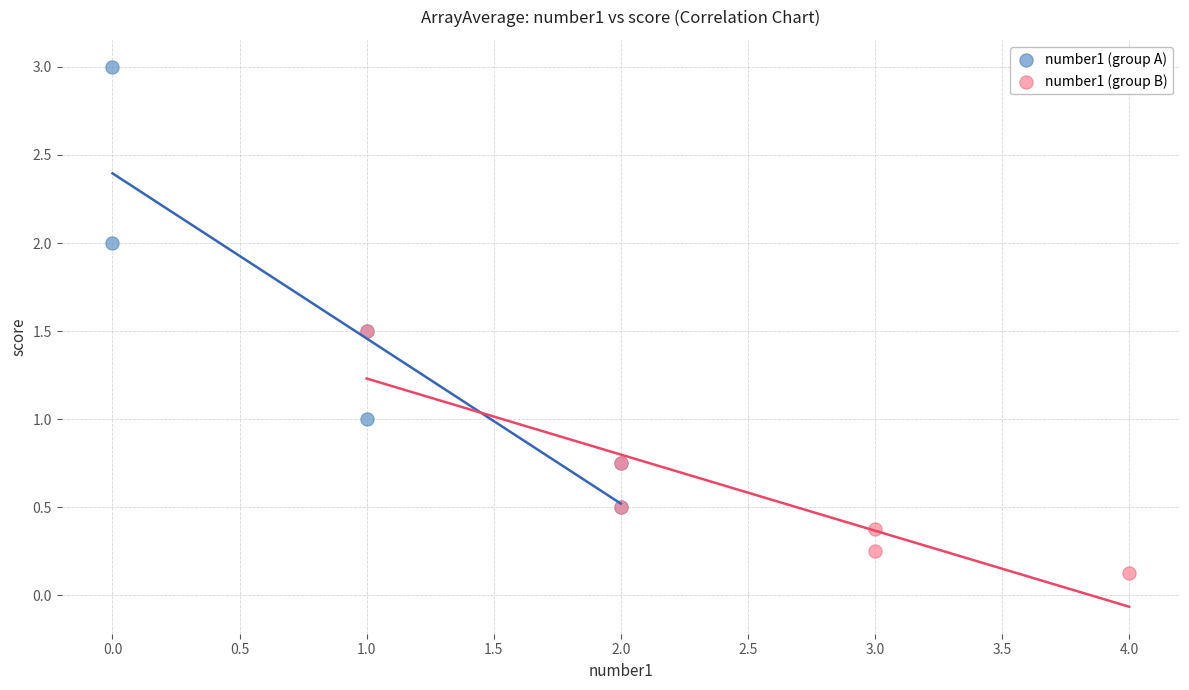

Which series reaches the maximum Y coordinate?

number1 (group A)